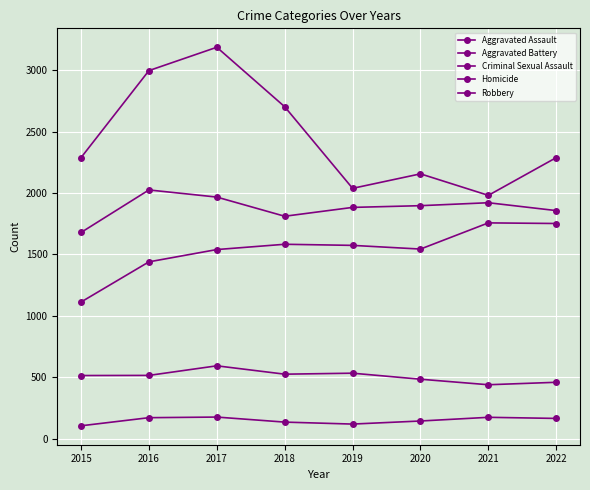

Is this an area chart (filled region under the line)?

No